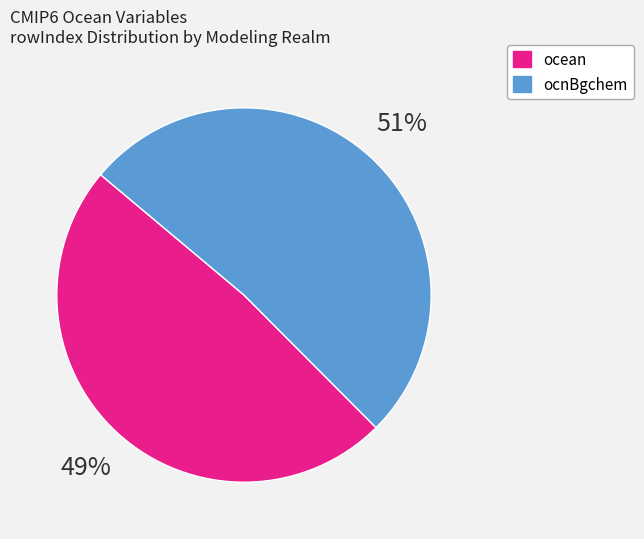

To the nearest percent, what is the average slice percentage?

50%